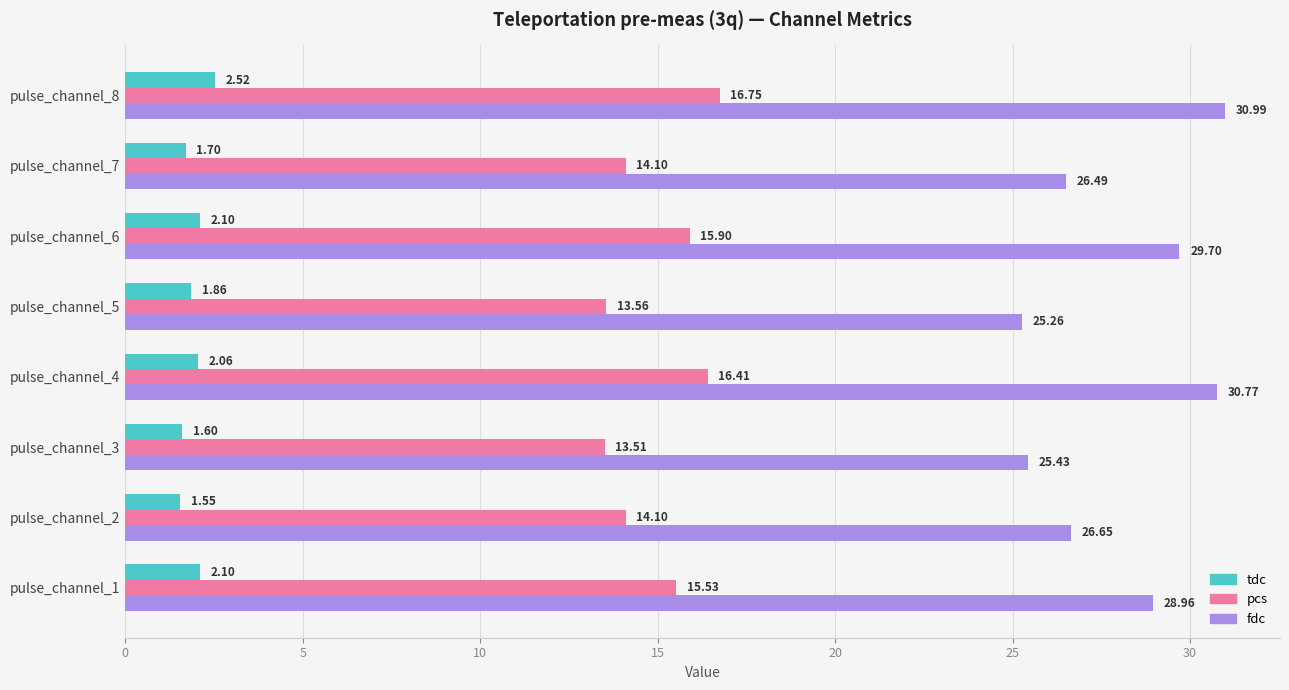

List the series in order of their overall mean, highest first.

fdc, pcs, tdc